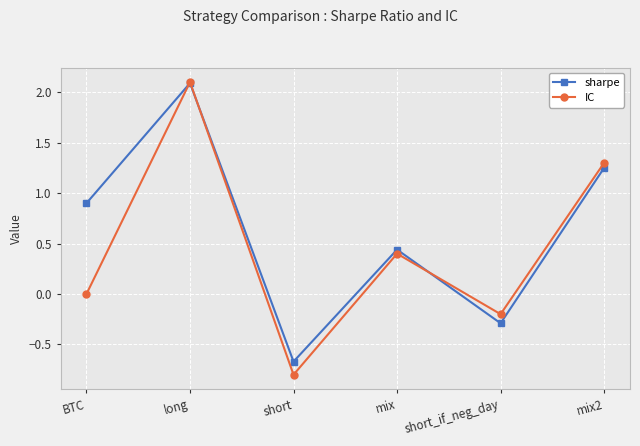

What is the lowest value of the sharpe series?

-0.7